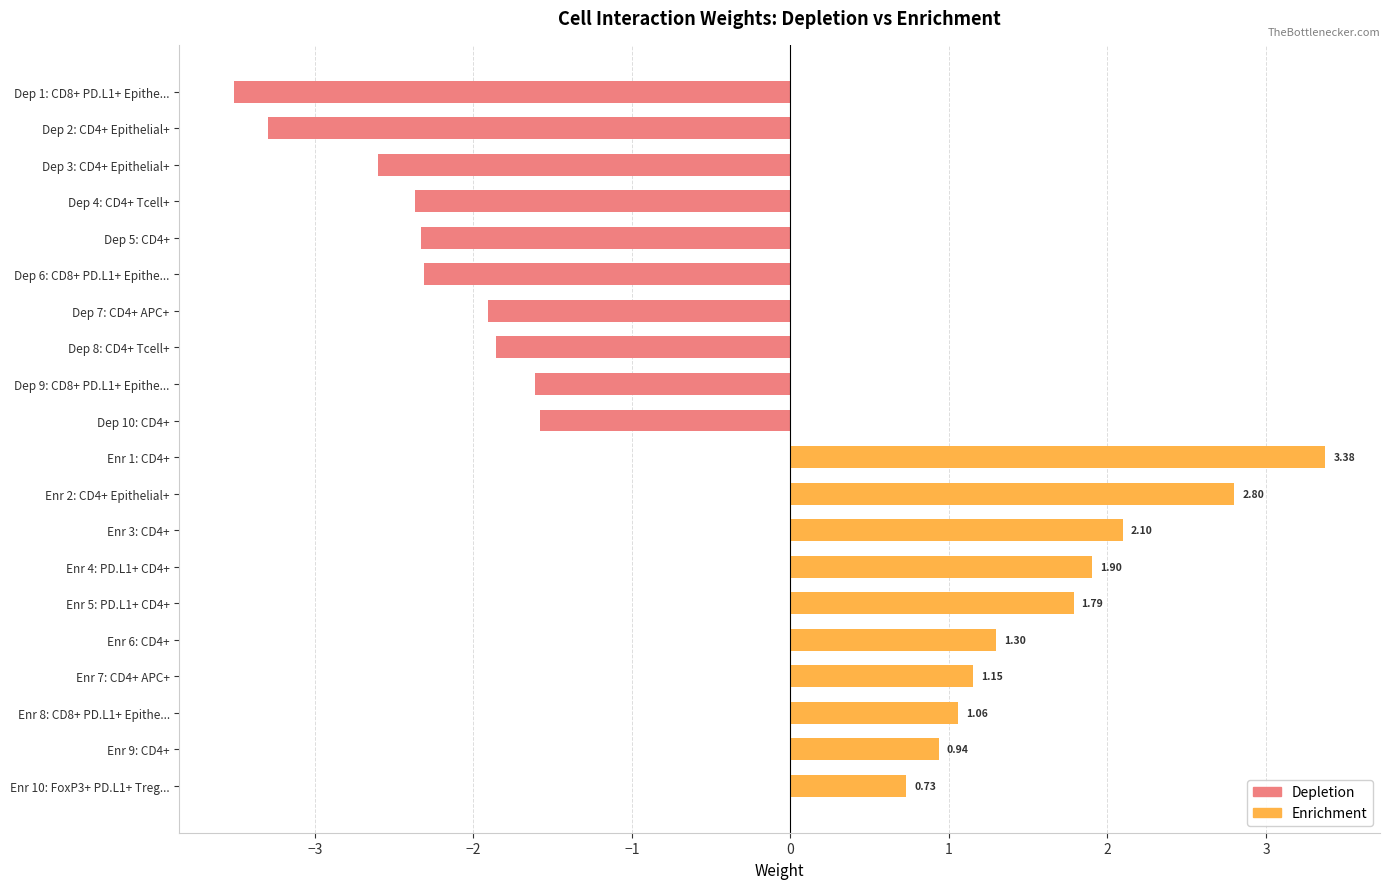

What is the difference between the maximum and minimum values in the Depletion series?

1.9